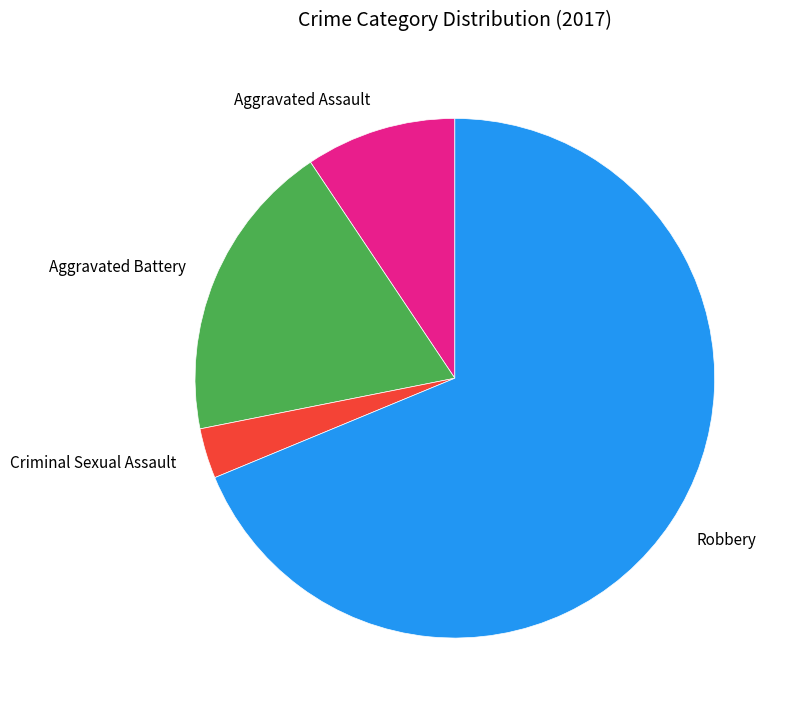

Rank the categories by value from highest to lowest.

Robbery, Aggravated Battery, Aggravated Assault, Criminal Sexual Assault